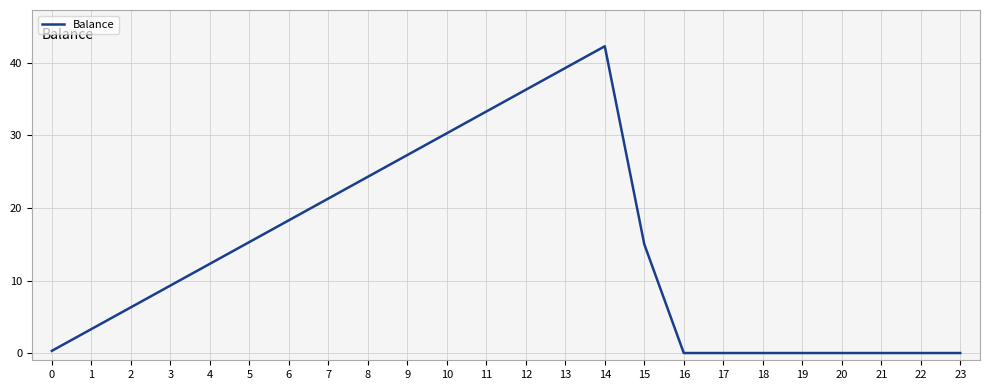

What is the approximate value at 8?

24.3